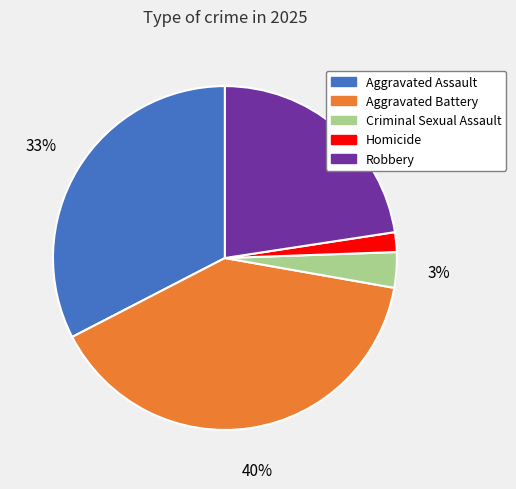

Combined, do Aggravated Battery and Aggravated Assault account for over 50%?

Yes